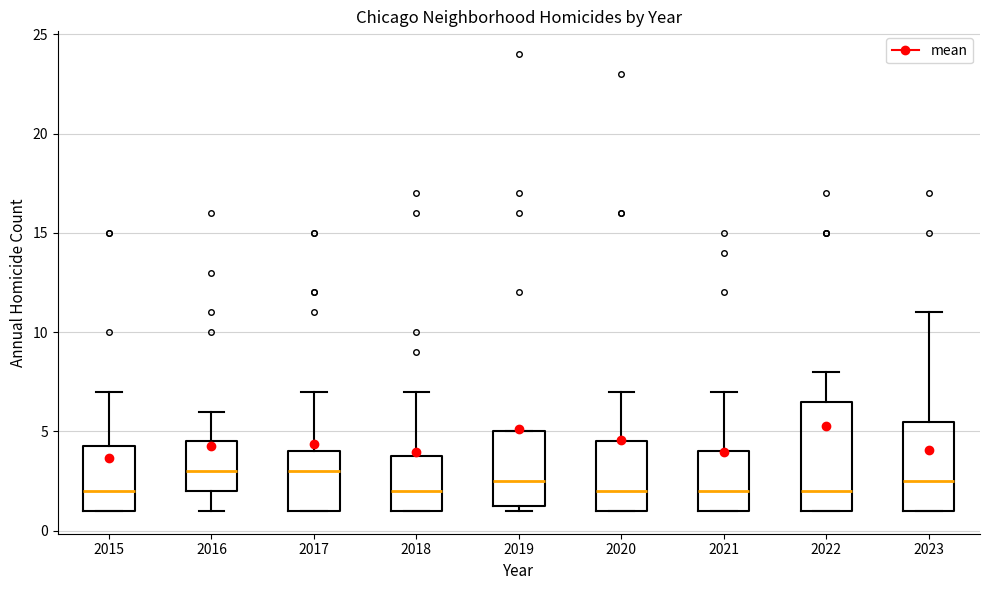

Comparing the boxes themselves (not the whiskers), which one is the tallest?

2022